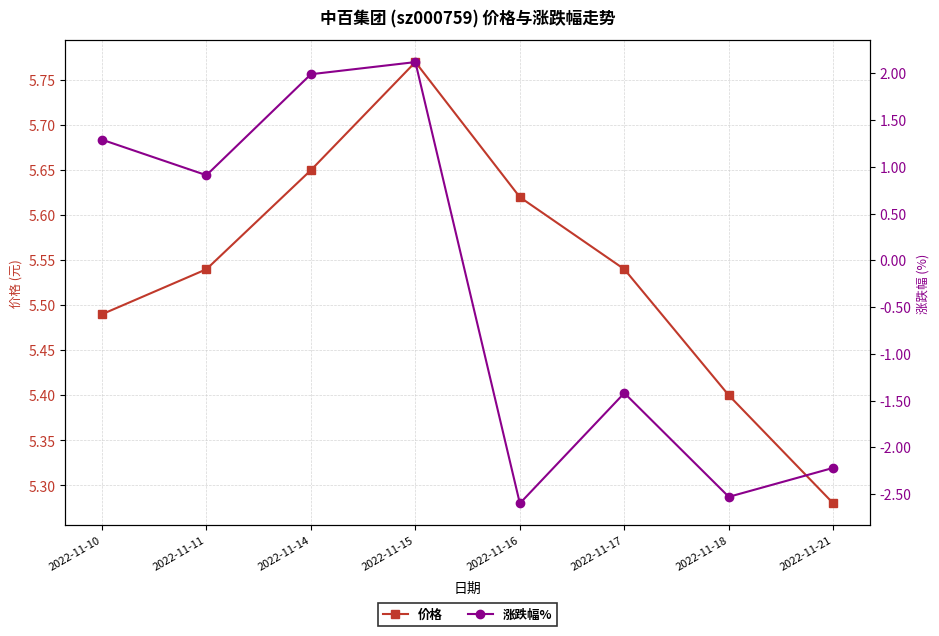

Is it true that 价格 equals 7.7 at 2022-11-18?

False